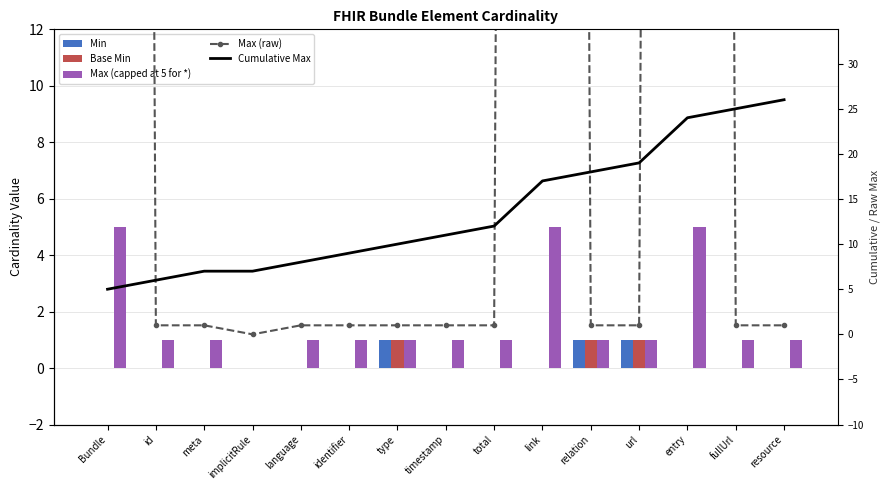

Reading right to left, list all the values displayed in this chart.

Min: 0	0	0	1	1	0	0	0	1	0	0	0	0	0	0
Base Min: 0	0	0	1	1	0	0	0	1	0	0	0	0	0	0
Max (capped at 5 for *): 1	1	5	1	1	5	1	1	1	1	1	0	1	1	5
Max (raw): 1	1	999	1	1	999	1	1	1	1	1	0	1	1	999
Cumulative Max: 26	25	24	19	18	17	12	11	10	9	8	7	7	6	5